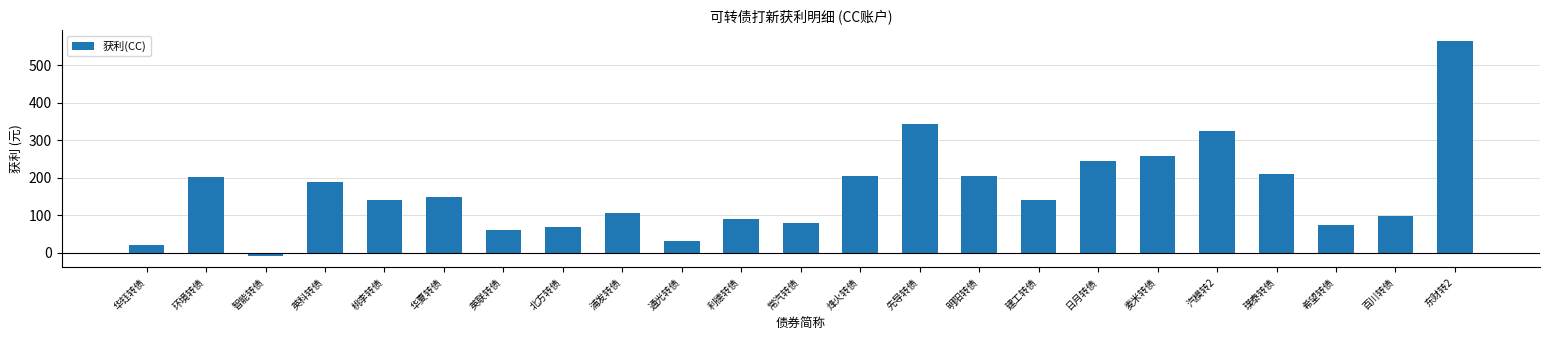

The value at 通光转债 is 29.9. True or false?

True